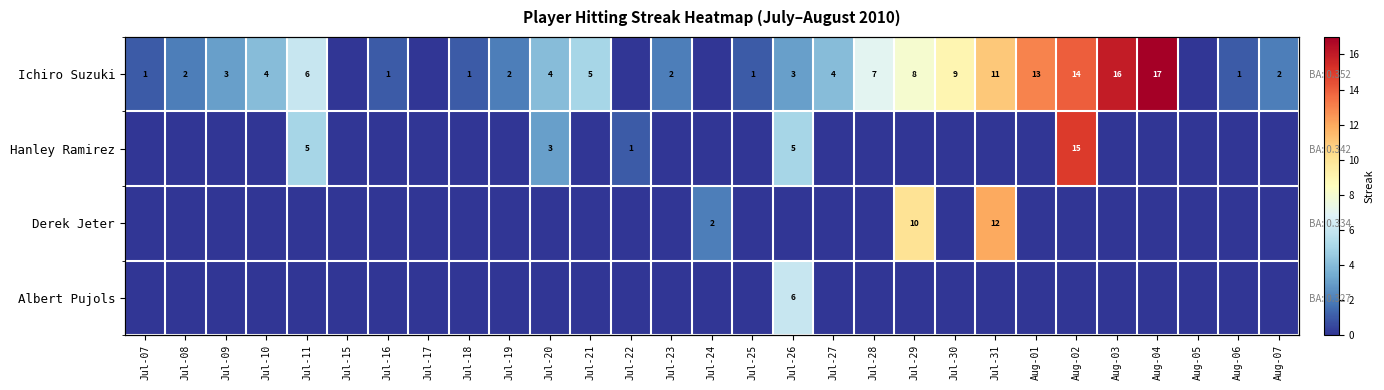

At which label does Hanley Ramirez reach its peak?

Aug-02